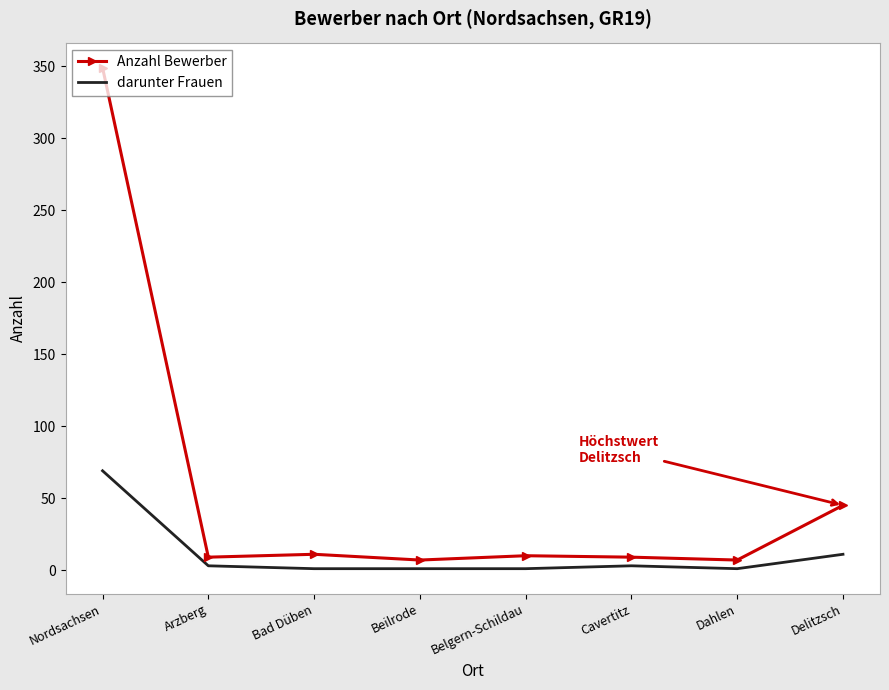

Where does the darunter Frauen series first go above 3?

Nordsachsen